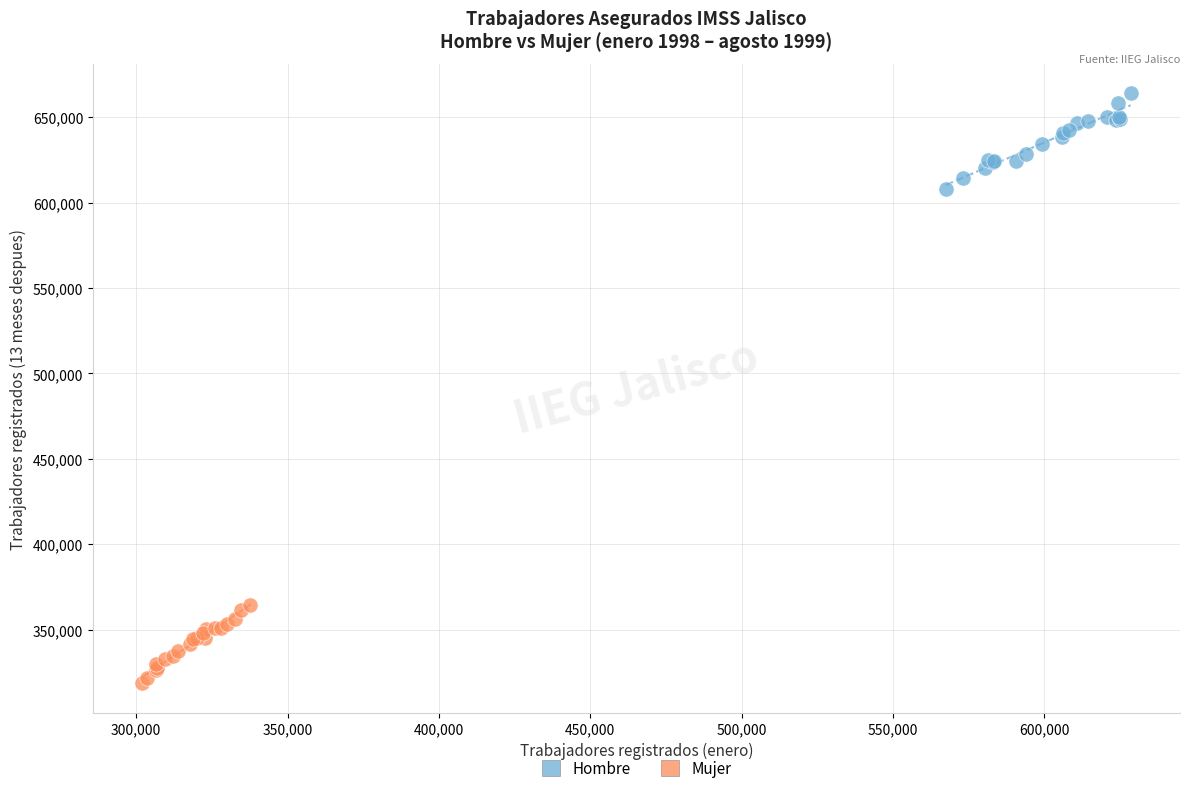

Which series reaches the minimum Y coordinate?

Mujer